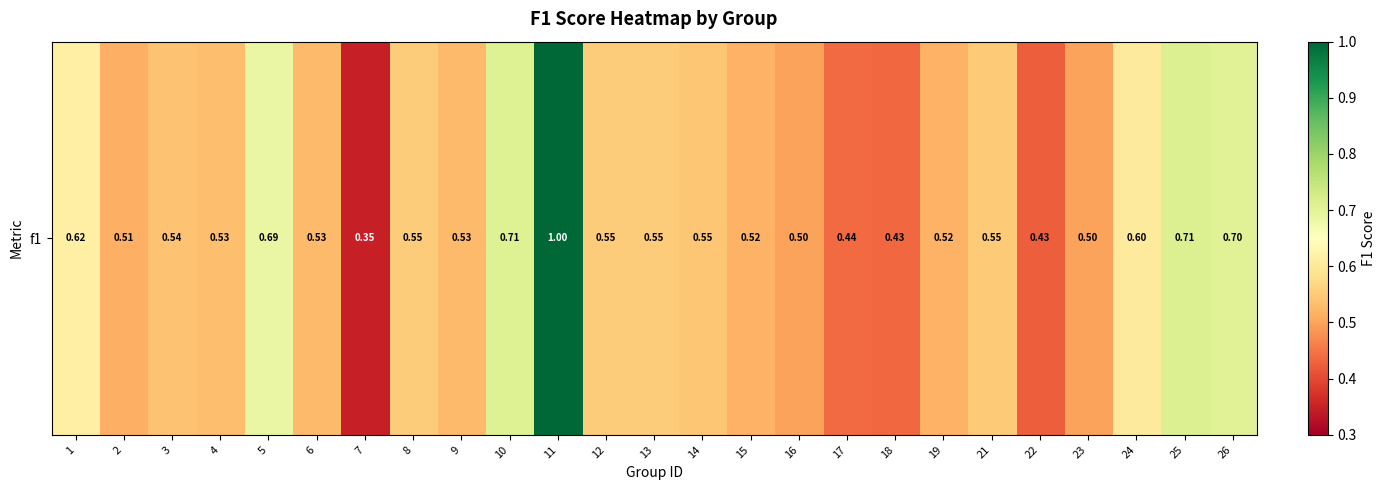

What is the approximate value at 25?

0.7